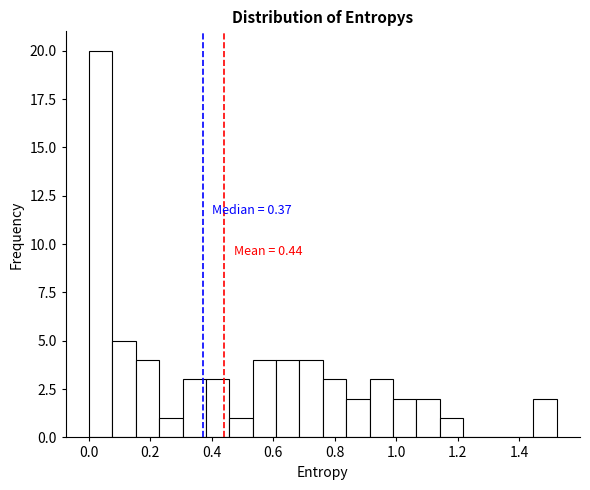

Around what value on the x-axis is the tallest bar? Give the approximate position of its centre, as read against the axis.

0.04